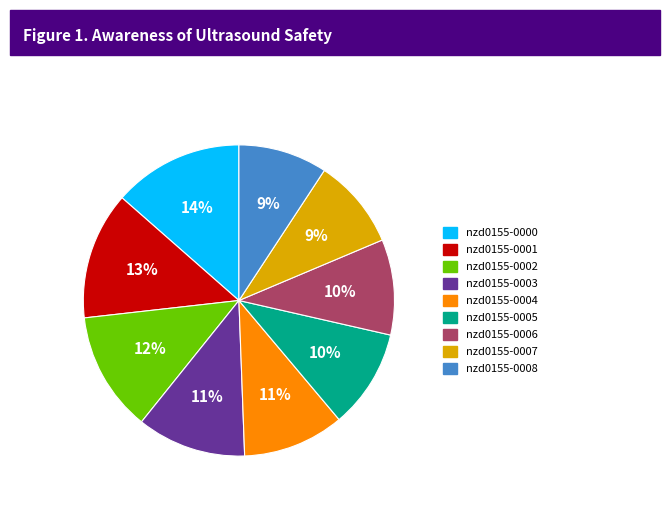

Is it true that nzd0155-0003 is 1% of the pie?

False